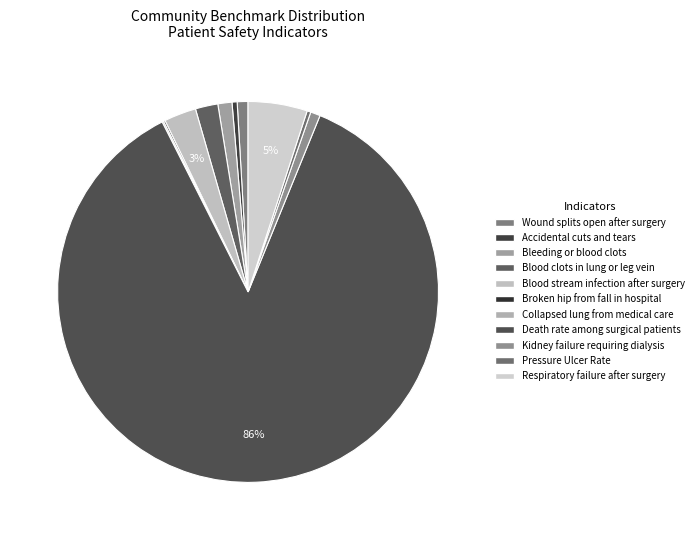

To the nearest percent, what is the difference between the largest and smallest slice percentages?

86%